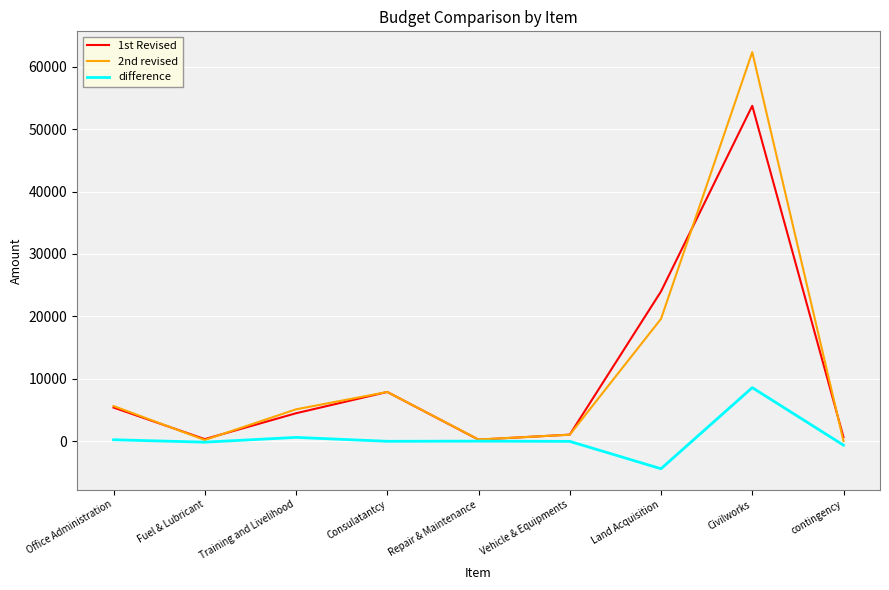

What is the sum of the 1st Revised values at Civilworks and Land Acquisition?

77727.0